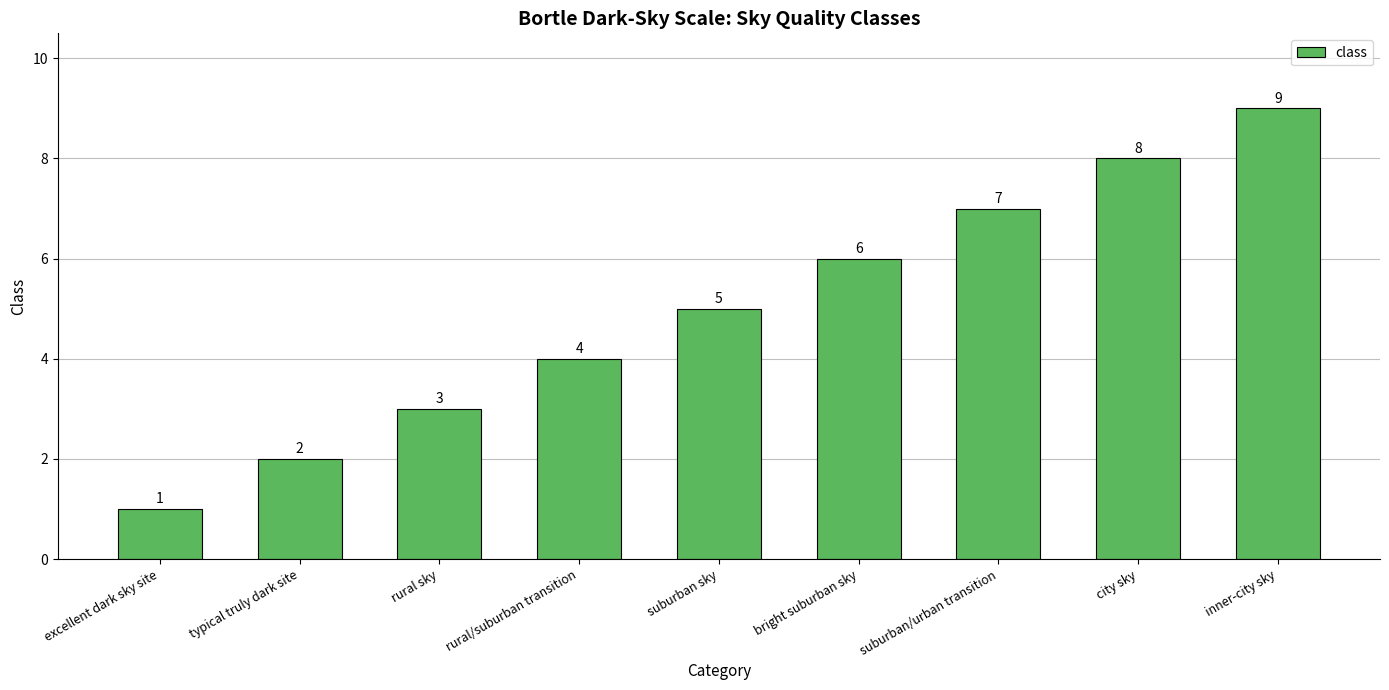

Reading right to left, extract all data points from this chart.

inner-city sky=9	city sky=8	suburban/urban transition=7	bright suburban sky=6	suburban sky=5	rural/suburban transition=4	rural sky=3	typical truly dark site=2	excellent dark sky site=1